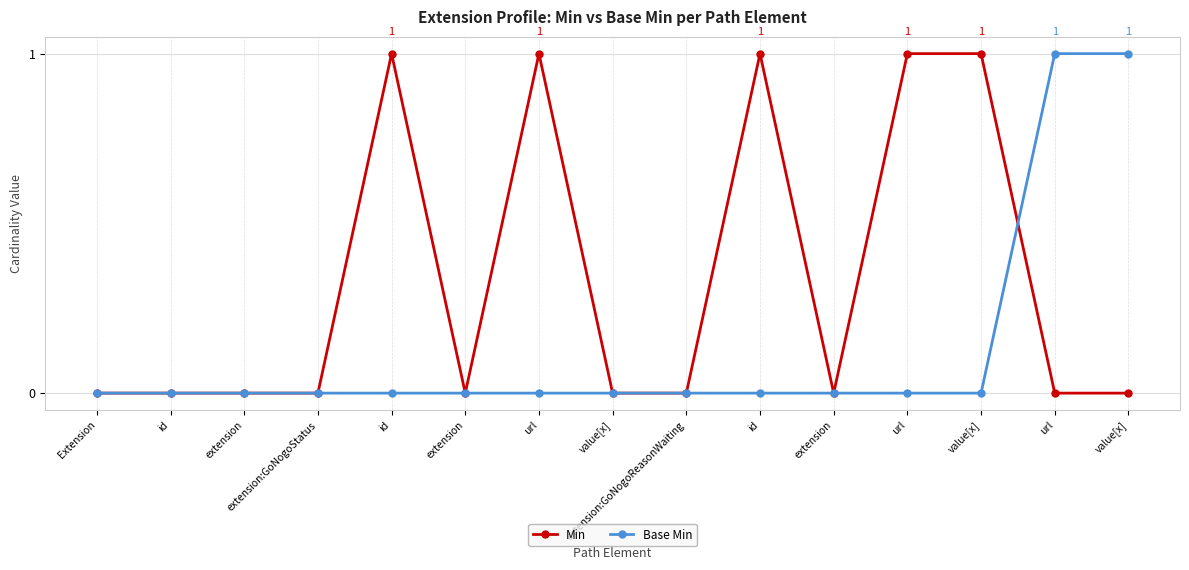

The value of Base Min at url is 0. True or false?

True